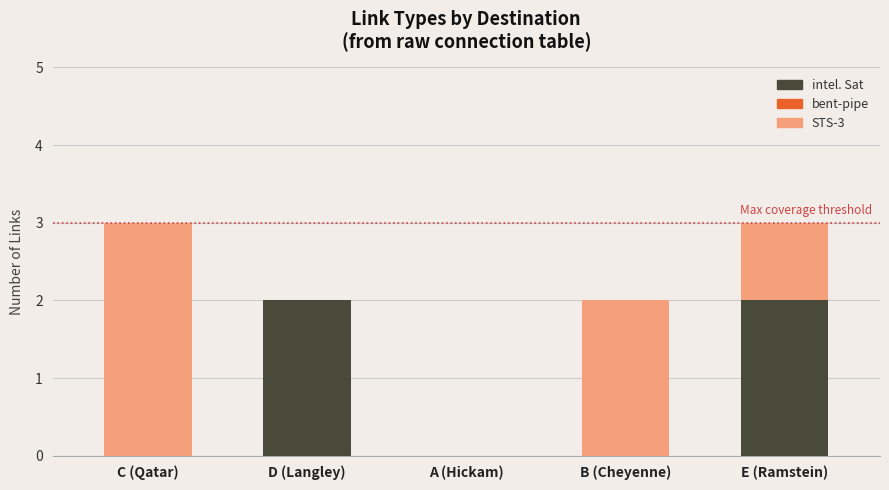

The value of intel. Sat at D (Langley) is 0. True or false?

False